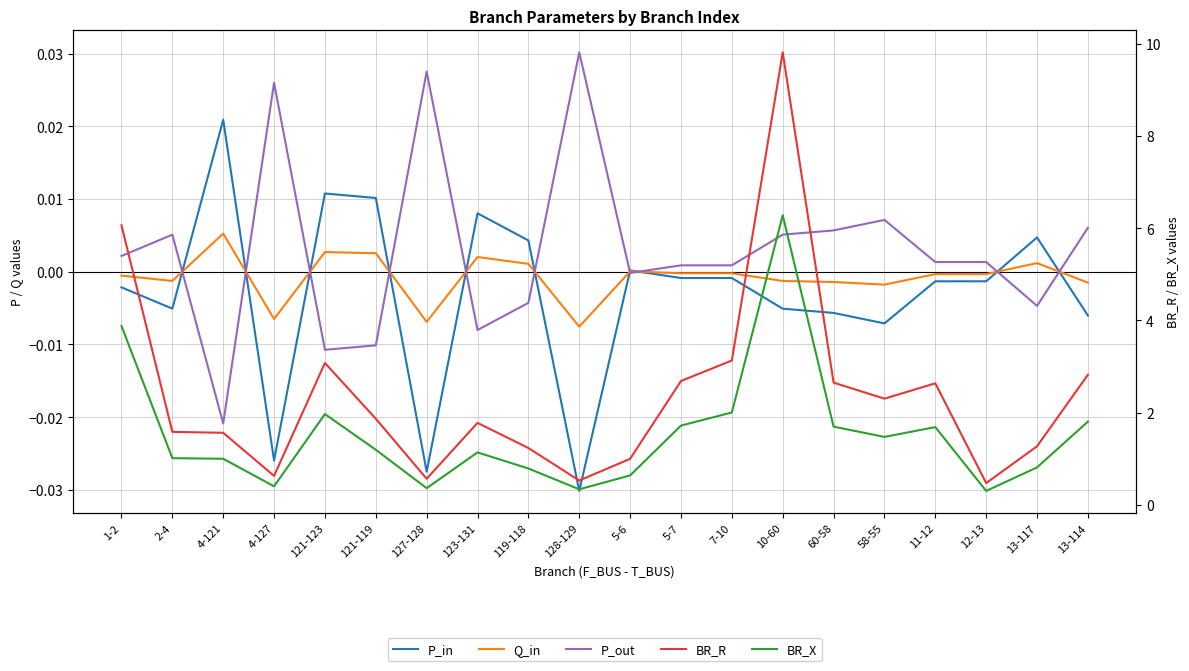

True or false: BR_R and P_in cross at least once.

False